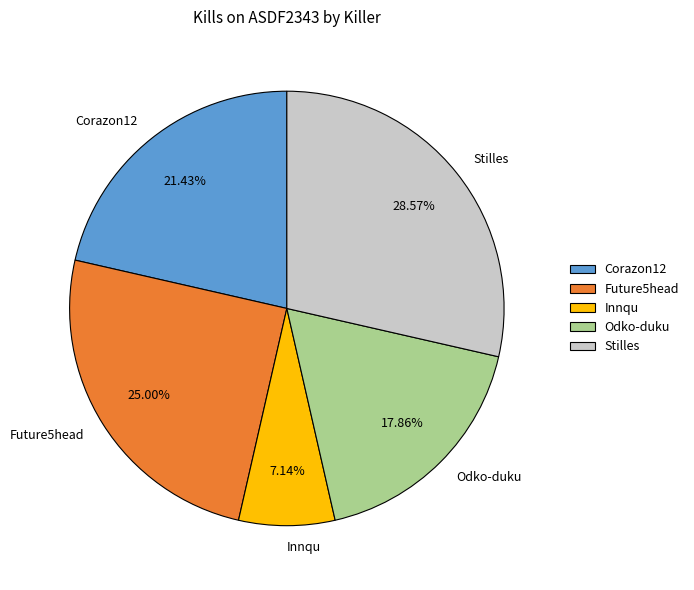

Between Odko-duku and Corazon12, which is larger?

Corazon12